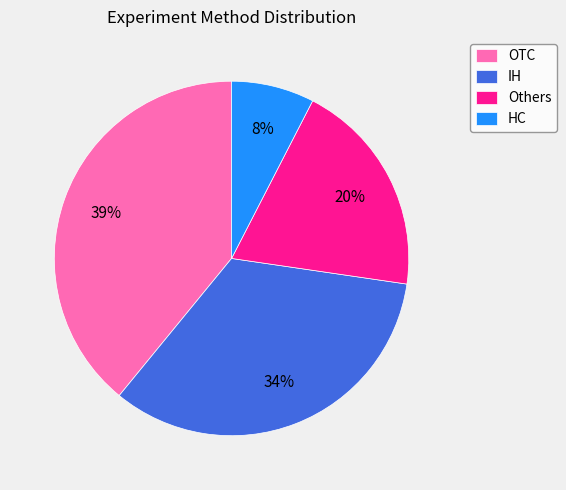

How many segments does this pie chart have?

4